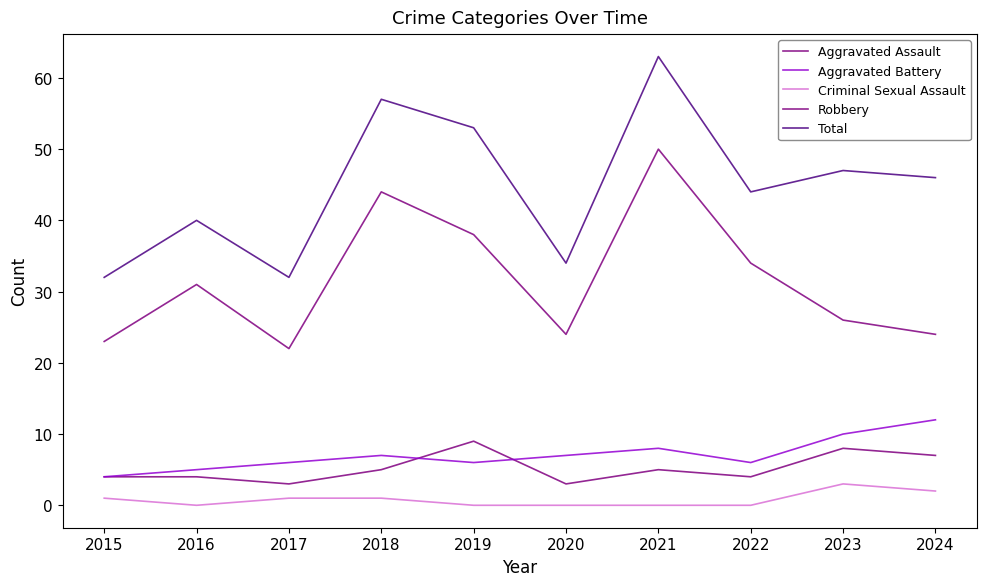

Does the chart have visible grid lines?

No